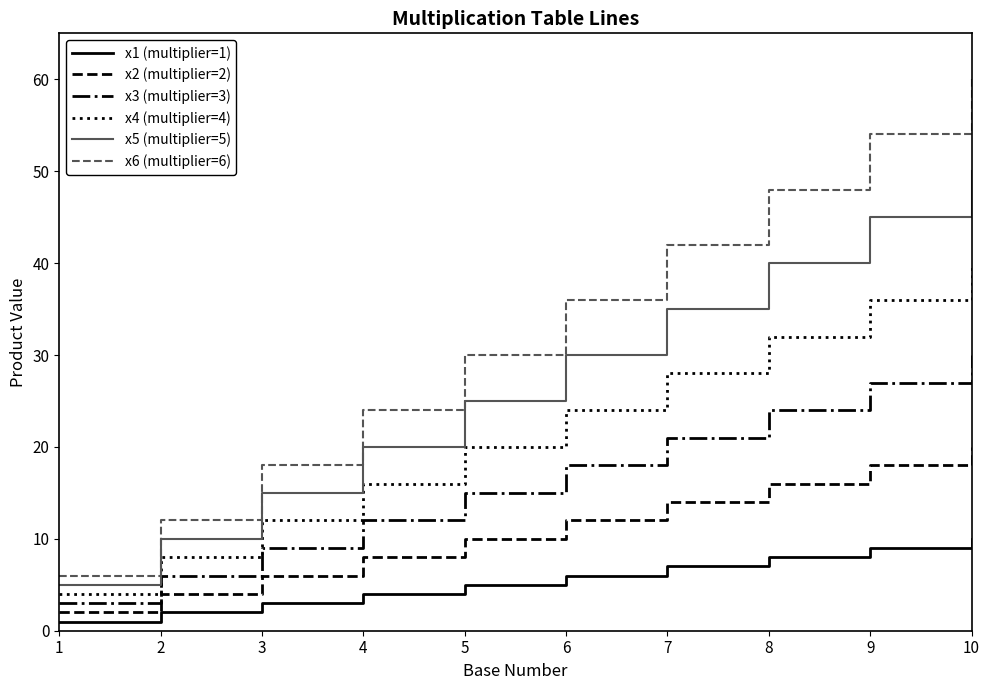

What is the maximum value shown in the chart?

60